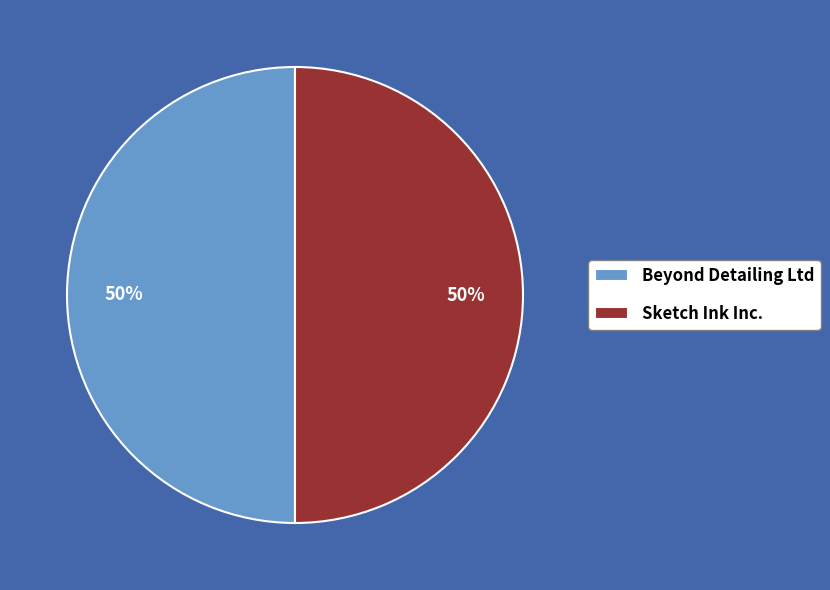

To the nearest percent, what is the combined percentage of Sketch Ink Inc. and Beyond Detailing Ltd?

100%